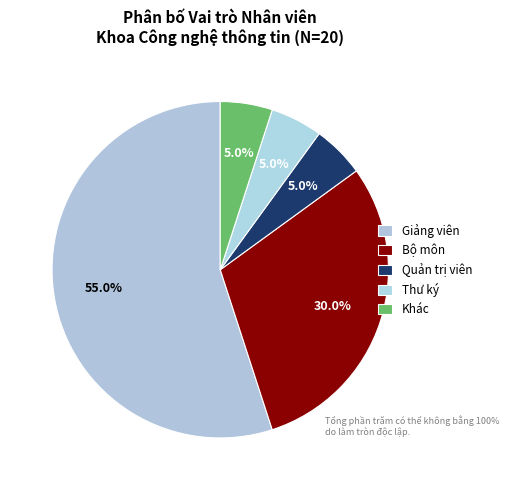

What percentage do Quản trị viên and Giảng viên together represent?

60.0%